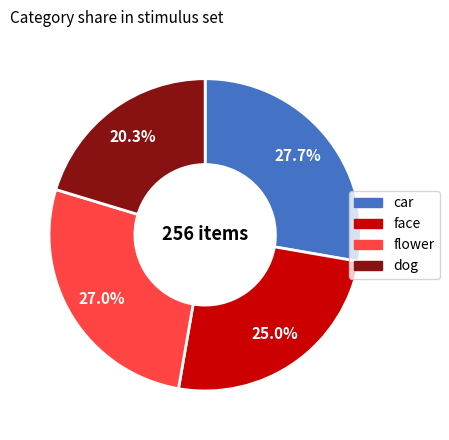

Is it true that face is 25% of the pie?

True